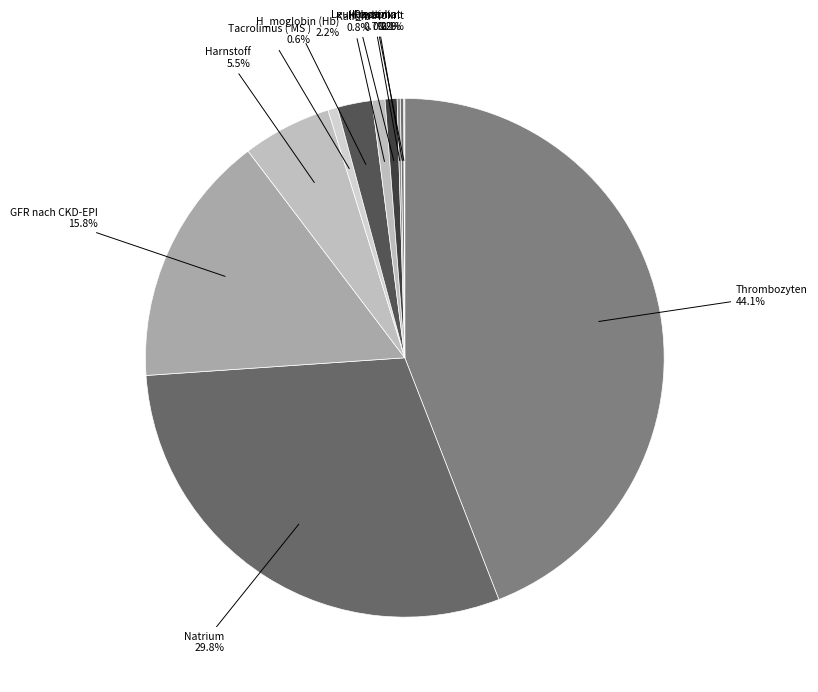

What is the largest slice in the pie chart?

Thrombozyten